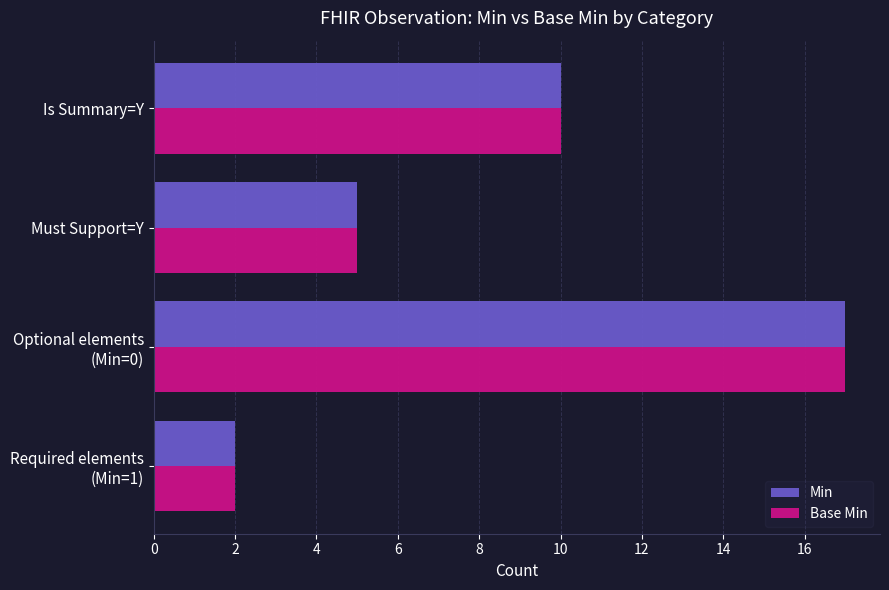

How many Base Min values are between 5 and 17?

3